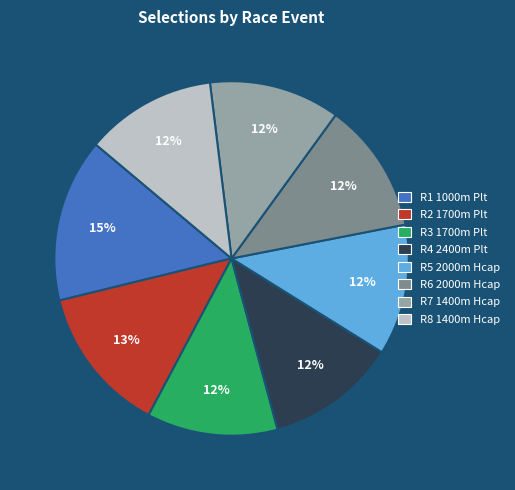

How many slices are in this pie chart?

8